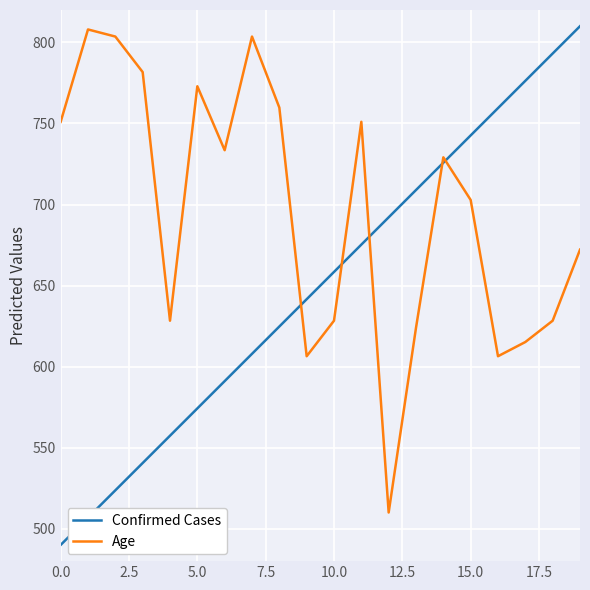

Which series has the widest spread of values?

Confirmed Cases